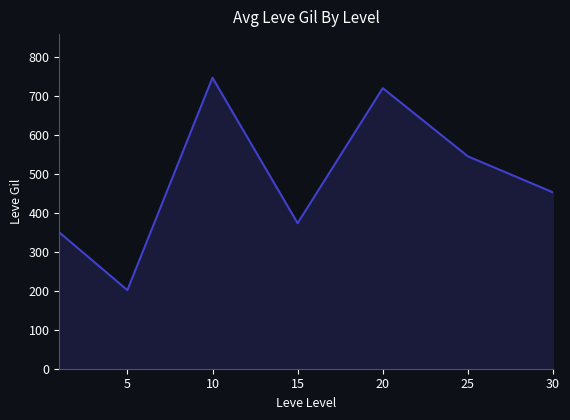

Does the chart display data point markers on the line(s)?

No